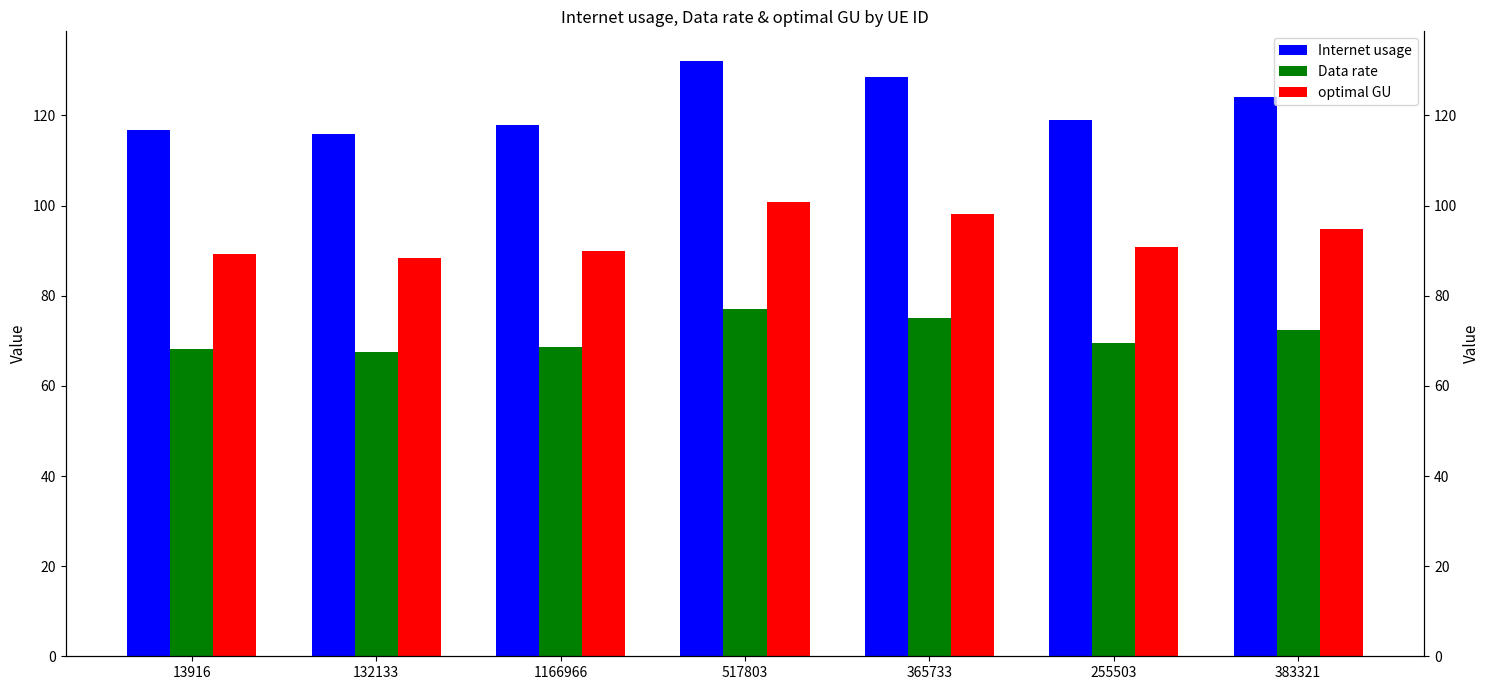

List the series in order of their peak value, highest first.

Internet usage, optimal GU, Data rate